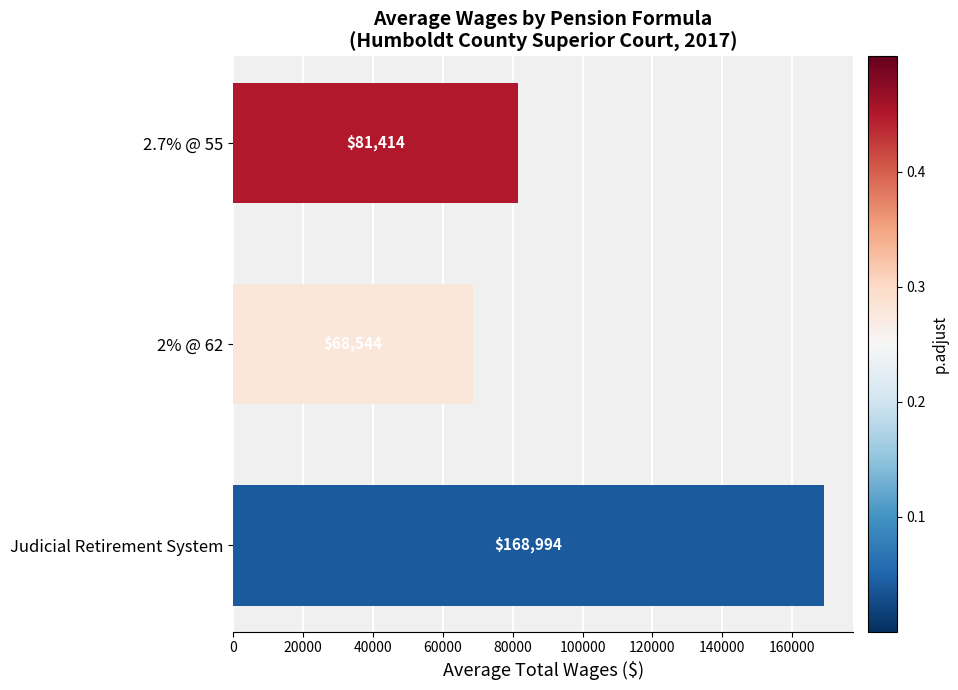

Count the number of values greater than 81414.

2